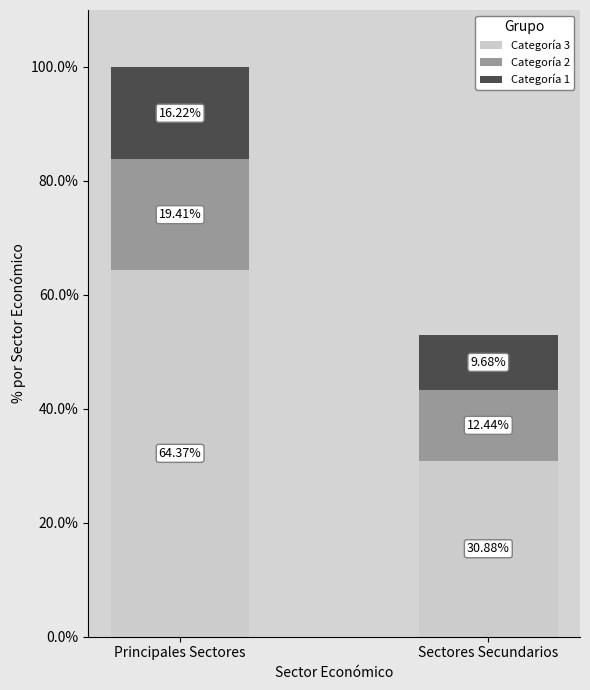

What is the total value across all series at Sectores Secundarios?

53.0